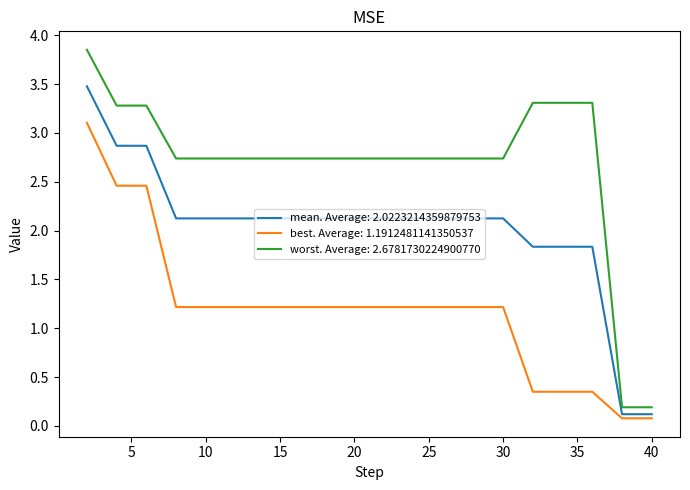

Which series has the largest total across all categories?

worst. Average: 2.6781730224900770